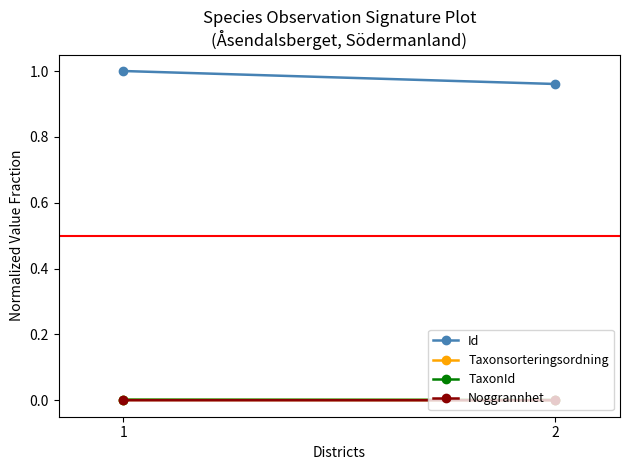

Read the Id value at 2.

1.0